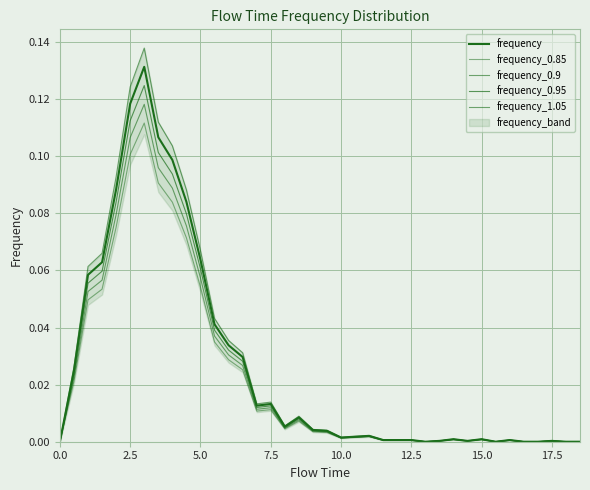

Reading left to right, list all the values displayed in this chart.

frequency: 0.0	0.0	0.1	0.1	0.1	0.1	0.1	0.1	0.1	0.1	0.1	0.0	0.0	0.0	0.0	0.0	0.0	0.0	0.0	0.0	0.0	0.0	0.0	0.0	0.0	0.0	0.0	0.0	0.0	0.0	0.0	0.0	0.0	0.0	0.0	0.0	0.0	0.0
frequency_0.85: 0.0	0.0	0.0	0.1	0.1	0.1	0.1	0.1	0.1	0.1	0.1	0.0	0.0	0.0	0.0	0.0	0.0	0.0	0.0	0.0	0.0	0.0	0.0	0.0	0.0	0.0	0.0	0.0	0.0	0.0	0.0	0.0	0.0	0.0	0.0	0.0	0.0	0.0
frequency_0.9: 0.0	0.0	0.1	0.1	0.1	0.1	0.1	0.1	0.1	0.1	0.1	0.0	0.0	0.0	0.0	0.0	0.0	0.0	0.0	0.0	0.0	0.0	0.0	0.0	0.0	0.0	0.0	0.0	0.0	0.0	0.0	0.0	0.0	0.0	0.0	0.0	0.0	0.0
frequency_0.95: 0.0	0.0	0.1	0.1	0.1	0.1	0.1	0.1	0.1	0.1	0.1	0.0	0.0	0.0	0.0	0.0	0.0	0.0	0.0	0.0	0.0	0.0	0.0	0.0	0.0	0.0	0.0	0.0	0.0	0.0	0.0	0.0	0.0	0.0	0.0	0.0	0.0	0.0
frequency_1.05: 0.0	0.0	0.1	0.1	0.1	0.1	0.1	0.1	0.1	0.1	0.1	0.0	0.0	0.0	0.0	0.0	0.0	0.0	0.0	0.0	0.0	0.0	0.0	0.0	0.0	0.0	0.0	0.0	0.0	0.0	0.0	0.0	0.0	0.0	0.0	0.0	0.0	0.0